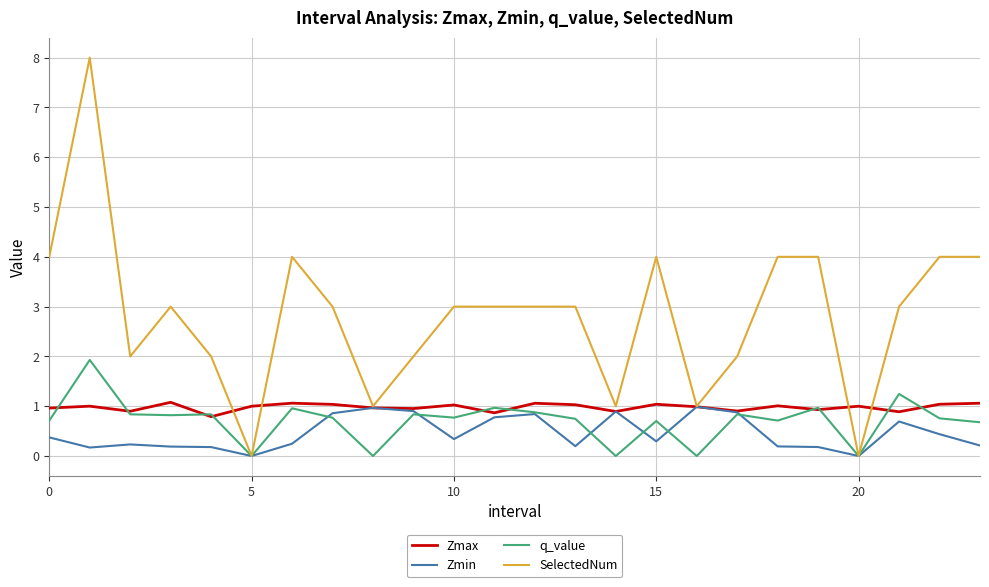

Which series has the largest range (max minus min)?

SelectedNum